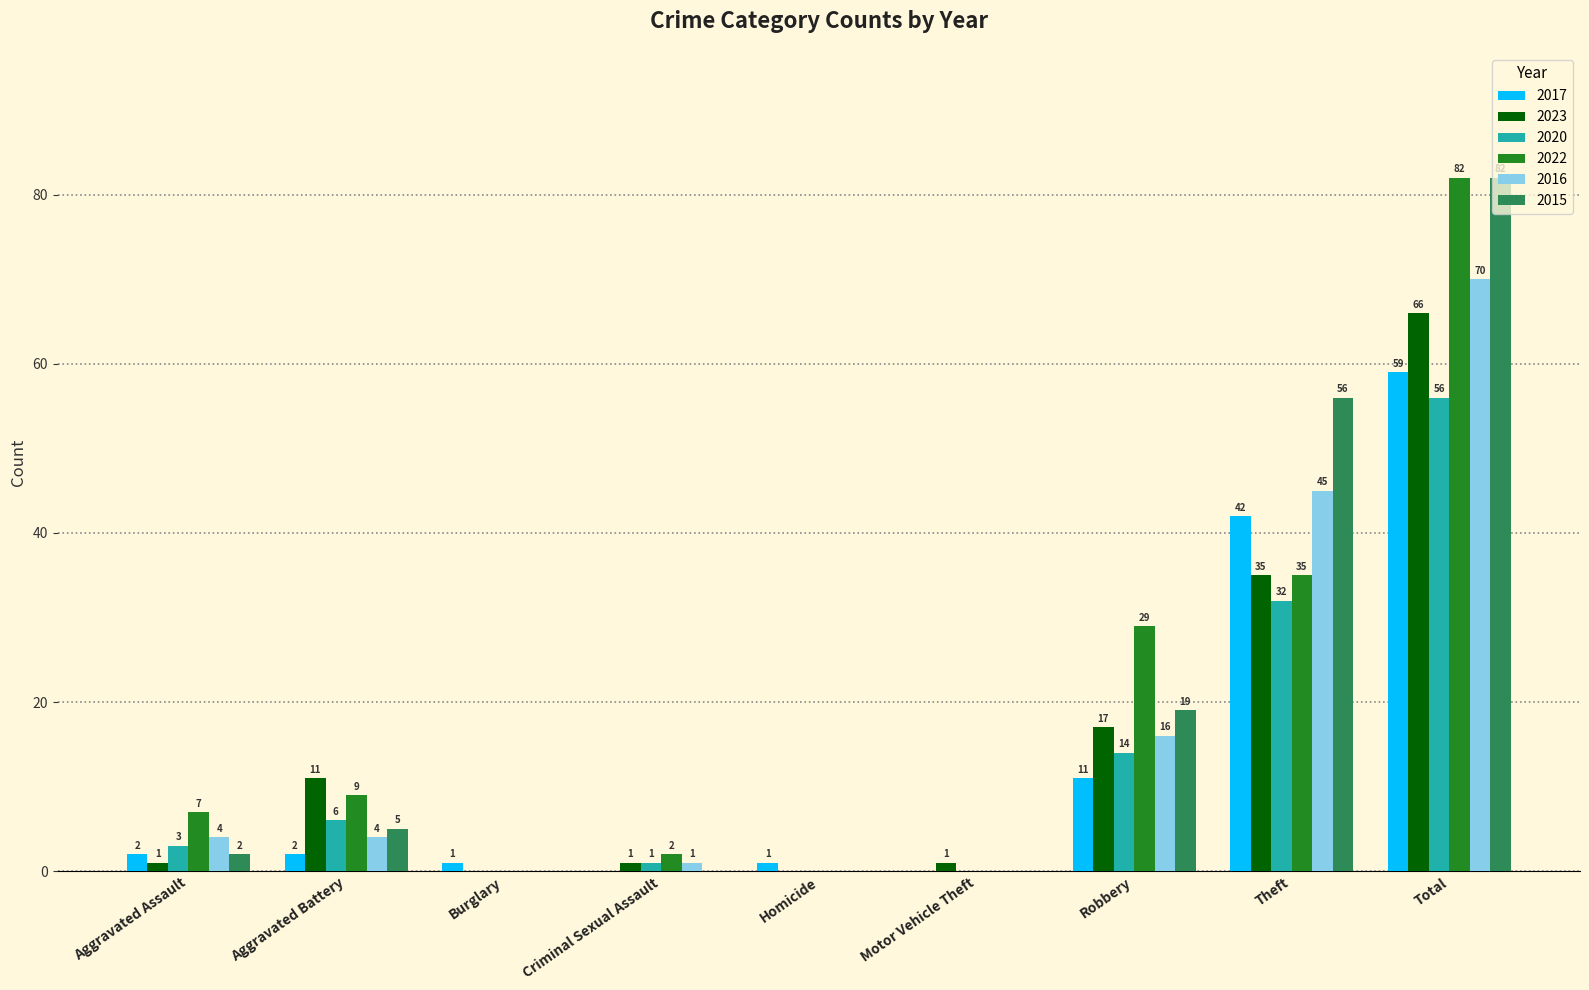

Between Aggravated Battery and Total, which series saw the biggest shift?

2015